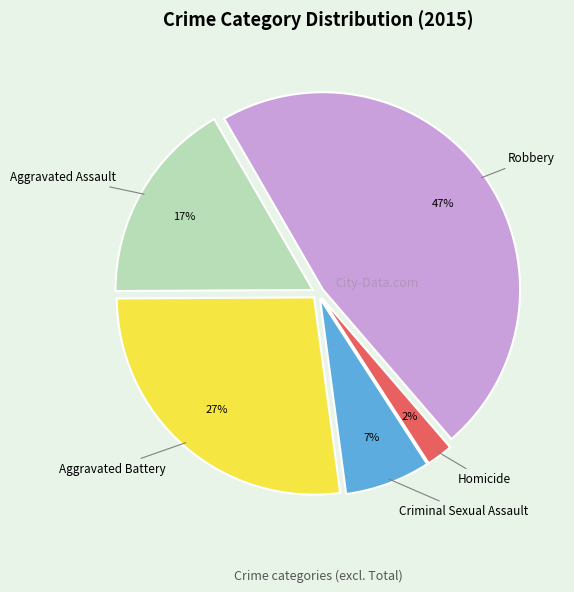

What is the smallest slice in the pie chart?

Homicide